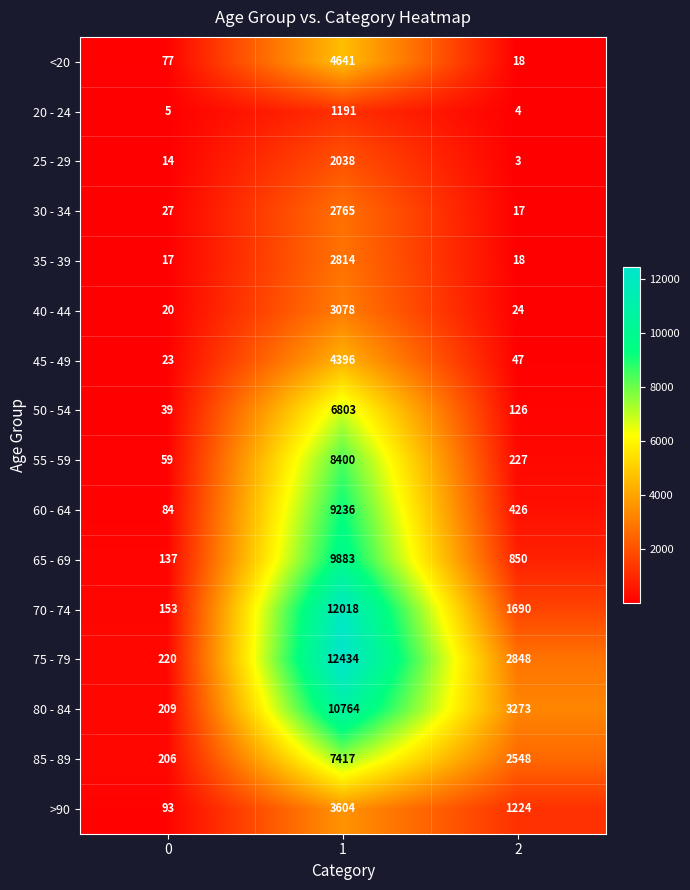

Count the number of categories in the chart.

3